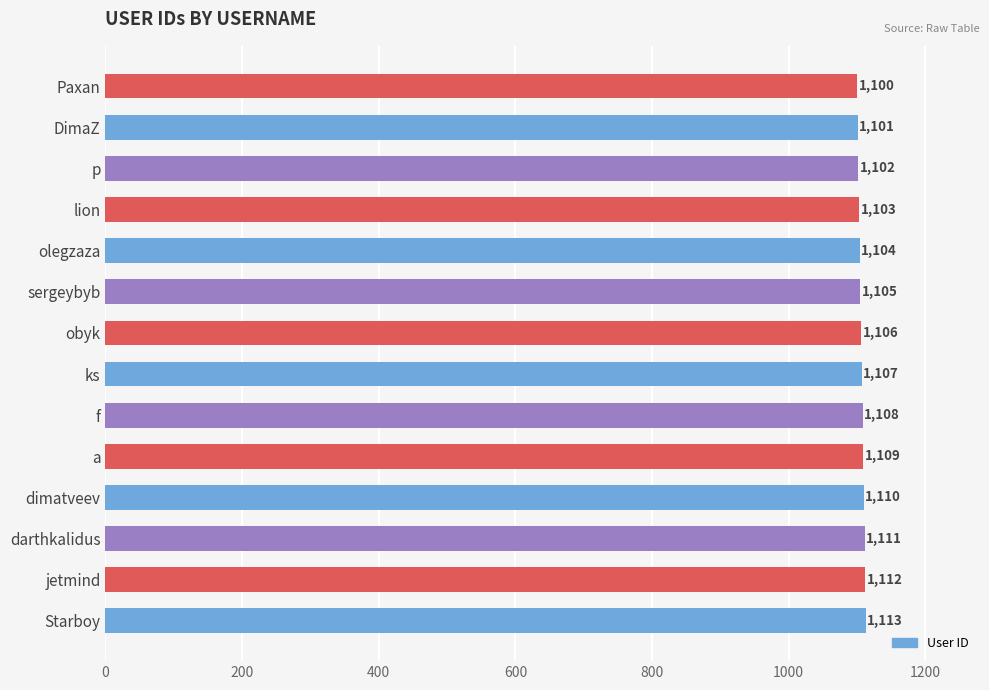

What is the sum of the values at DimaZ and darthkalidus?

2212